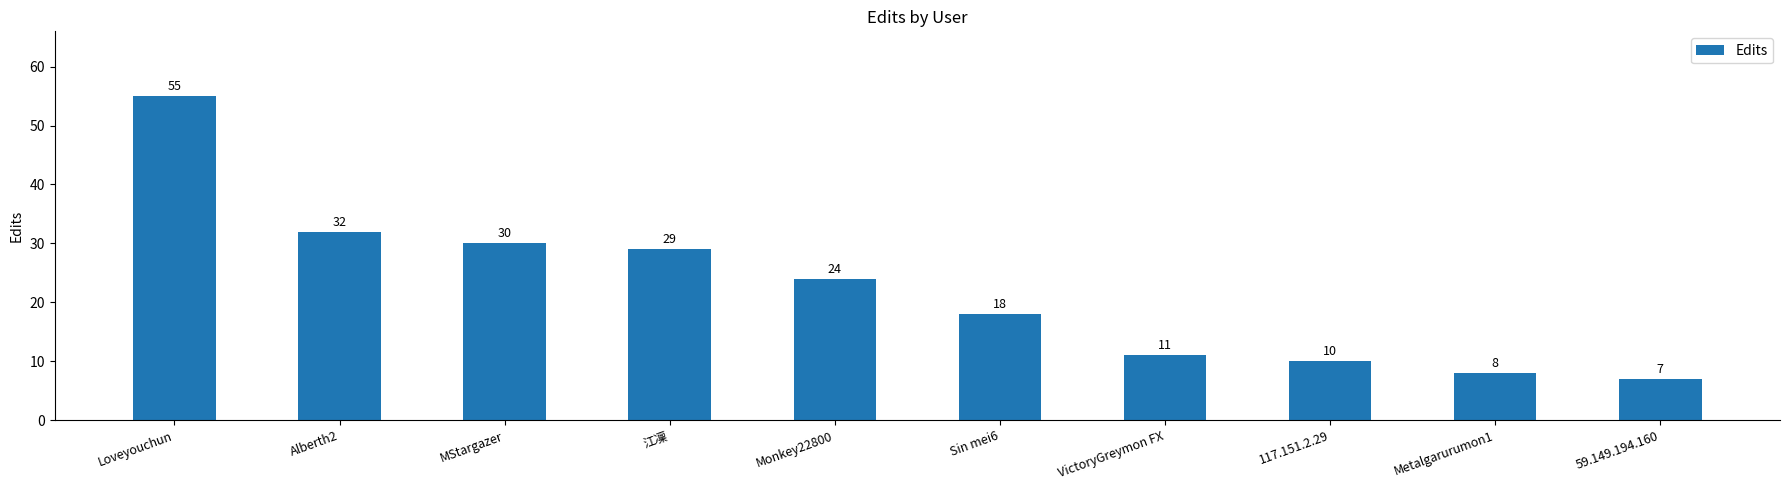

List the labels in order of value, largest first.

Loveyouchun, Alberth2, MStargazer, 江凜, Monkey22800, Sin mei6, VictoryGreymon FX, 117.151.2.29, Metalgarurumon1, 59.149.194.160